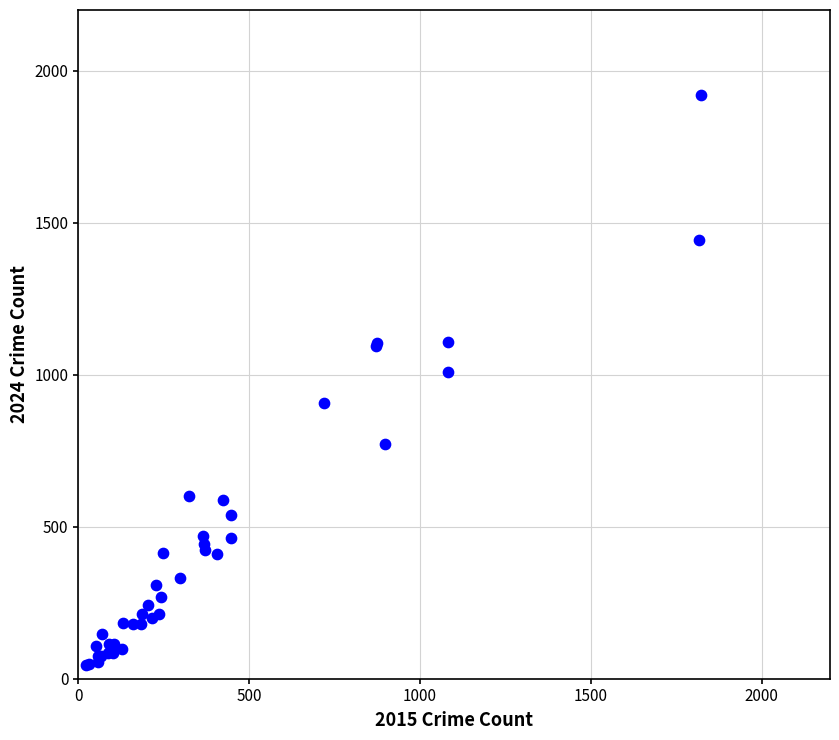

What Y value in the scatter plot is closest to 982?

1008